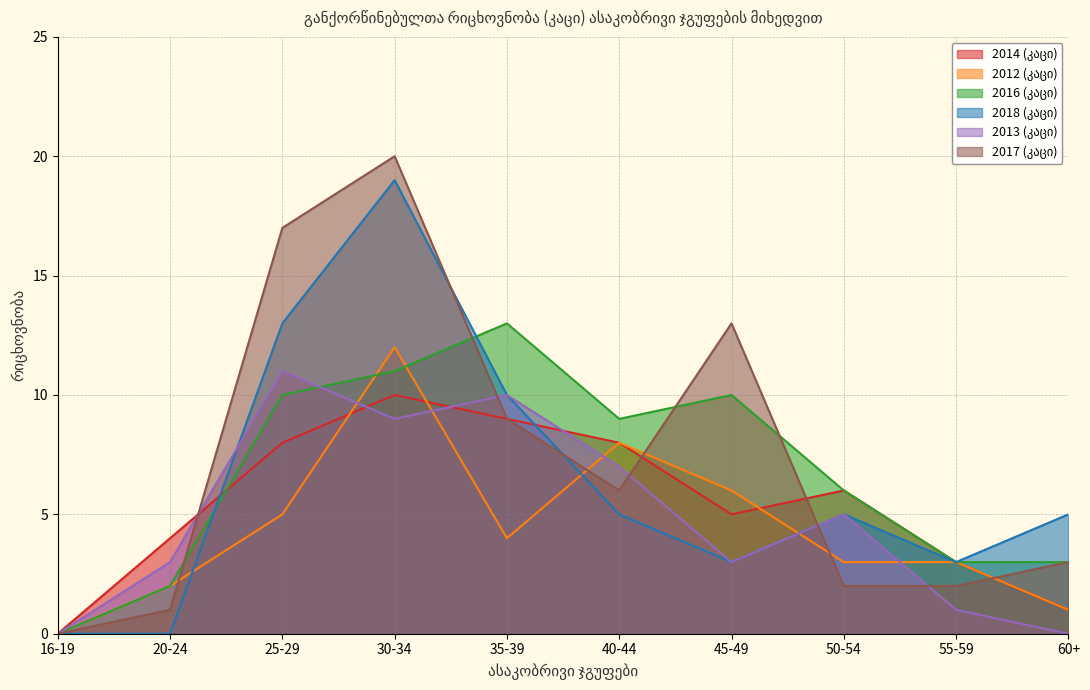

What is the difference between the second highest and second lowest values in the 2018 (კაცი) series?

13